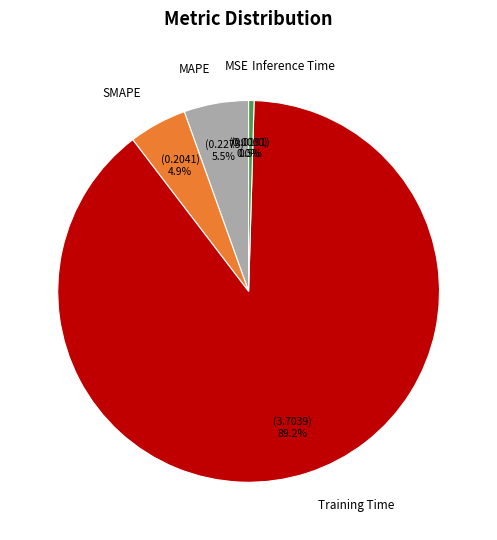

Which has a higher value, MAPE or Training Time?

Training Time